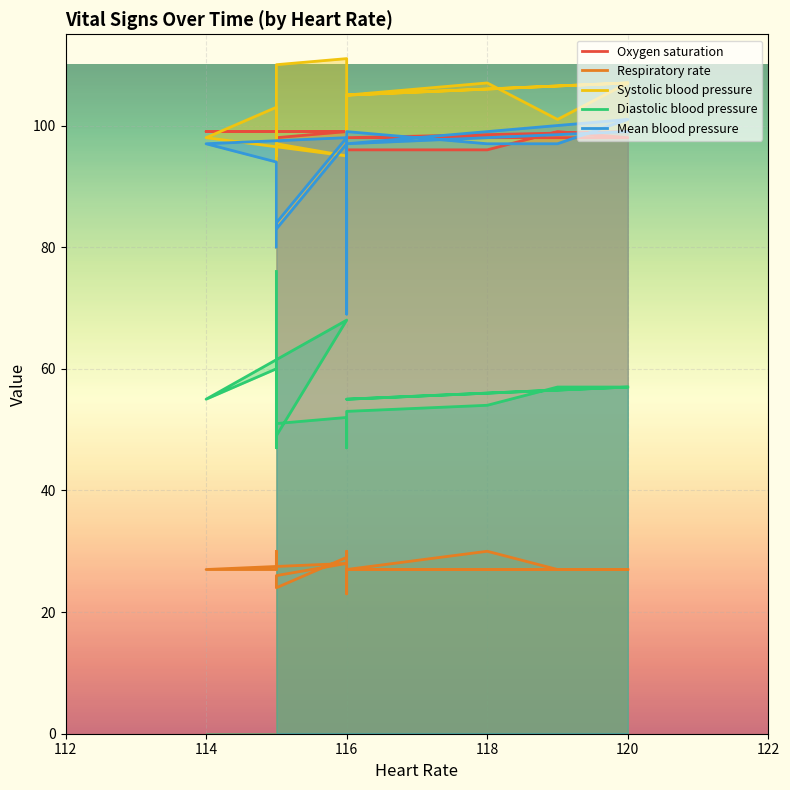

True or false: Systolic blood pressure and Diastolic blood pressure cross at least once.

False